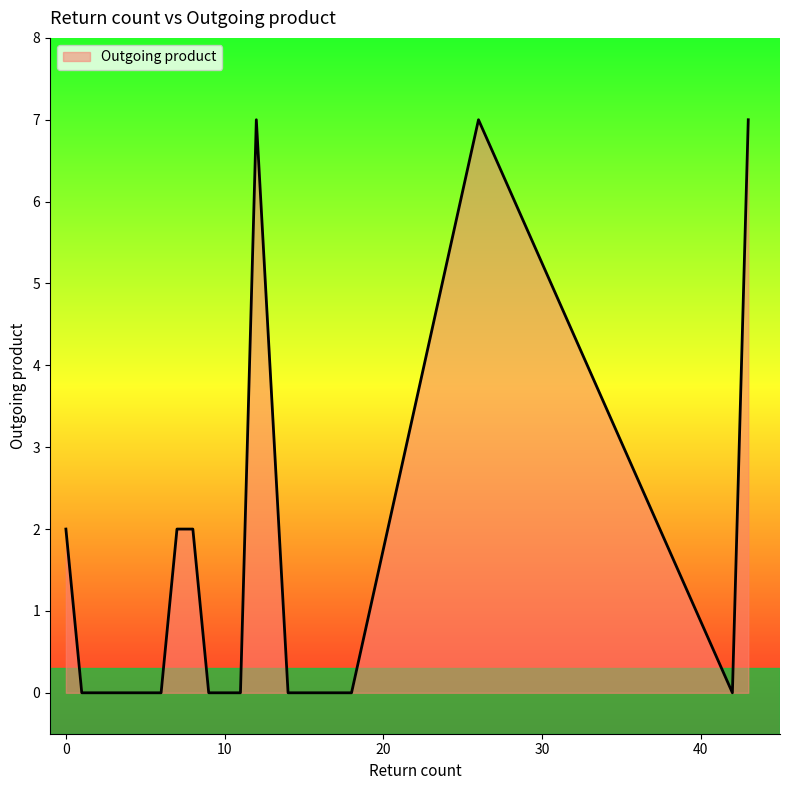

What is the difference between the second highest and minimum values?

7